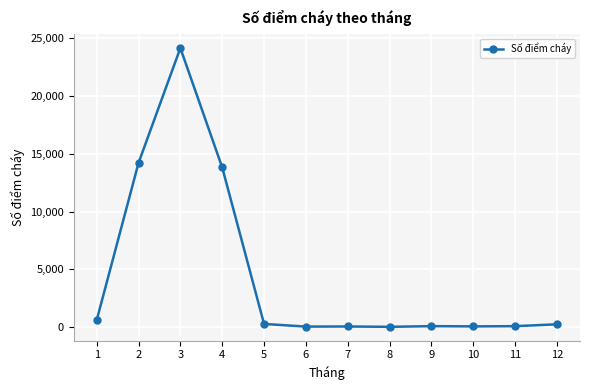

At which category does the data reach its first local peak?

3